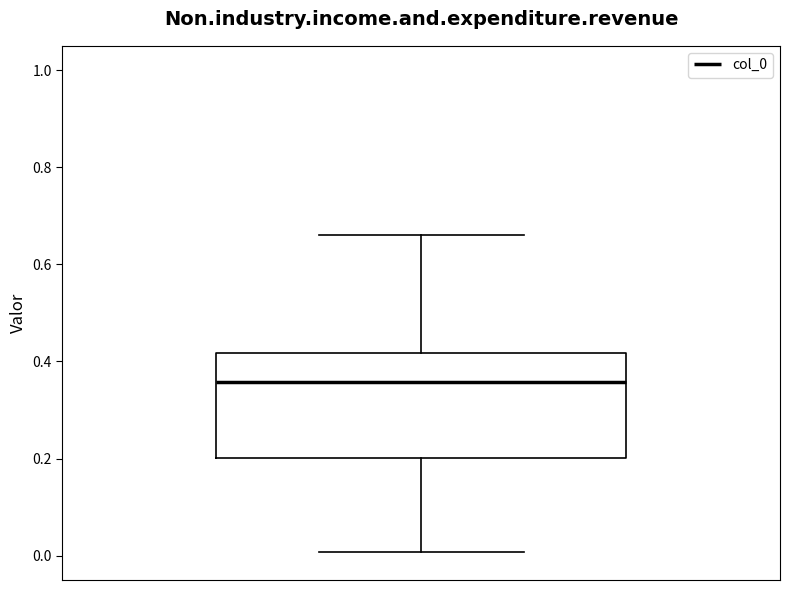

Read this box plot against the y-axis: the position of the median line, the range covered by the box, and the ends of both whiskers. The values are not printed on the chart, so give them approximately, as read against the axis.

median 0.36, box 0.20 to 0.42, whiskers 0.00 to 0.66